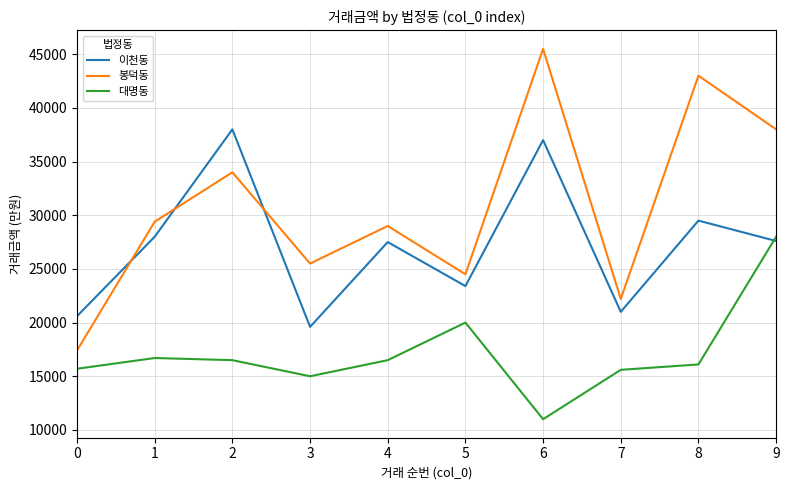

Which series changed the most between 0 and 7?

봉덕동